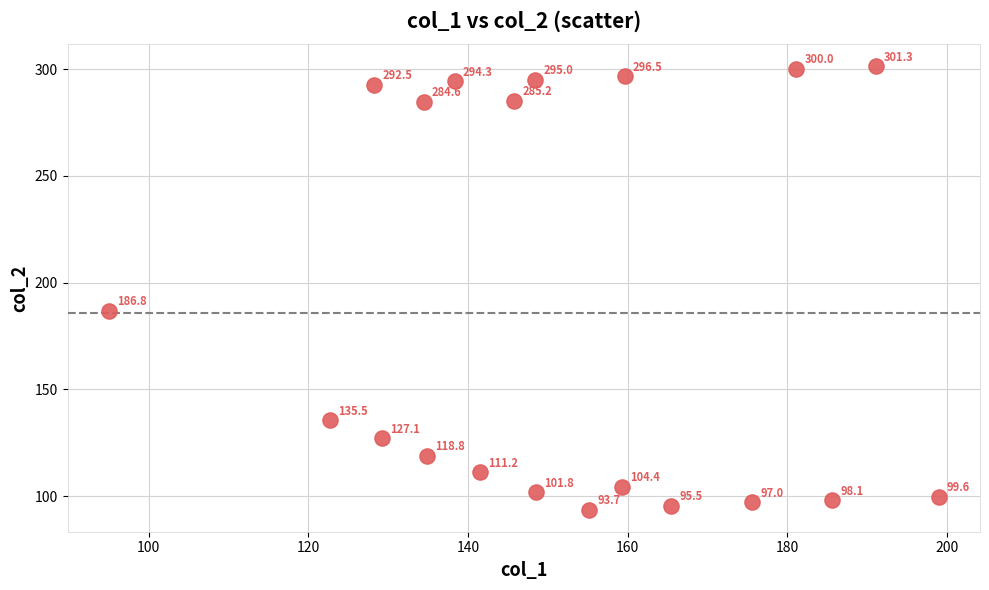

What Y value in the scatter plot is closest to 197?

186.8